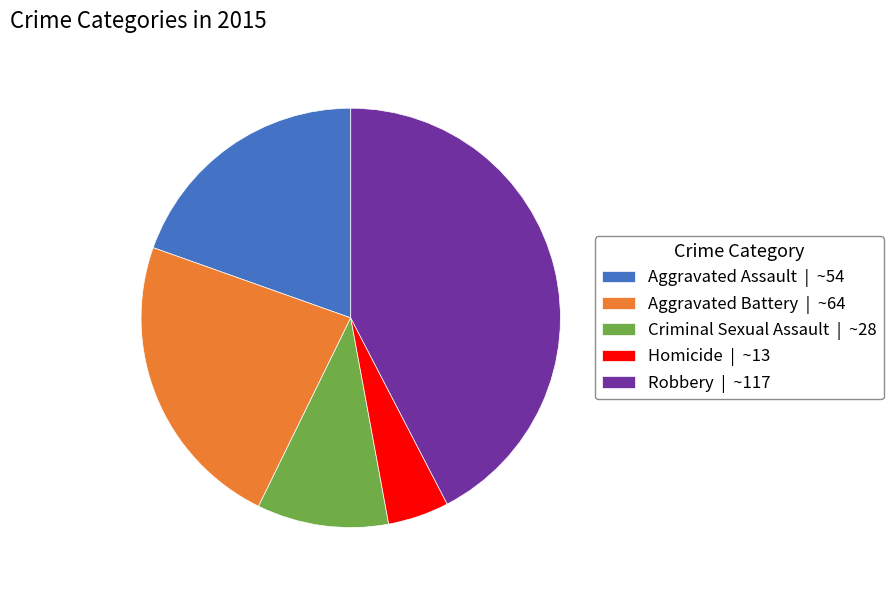

Rank the categories by value from lowest to highest.

Homicide, Criminal Sexual Assault, Aggravated Assault, Aggravated Battery, Robbery